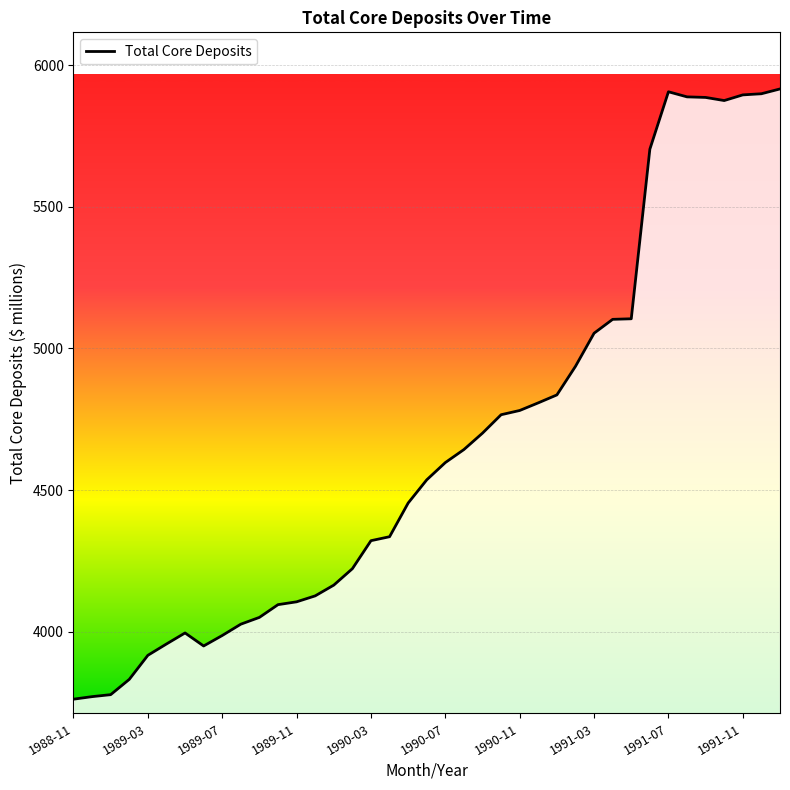

What is the greatest value displayed?

5917